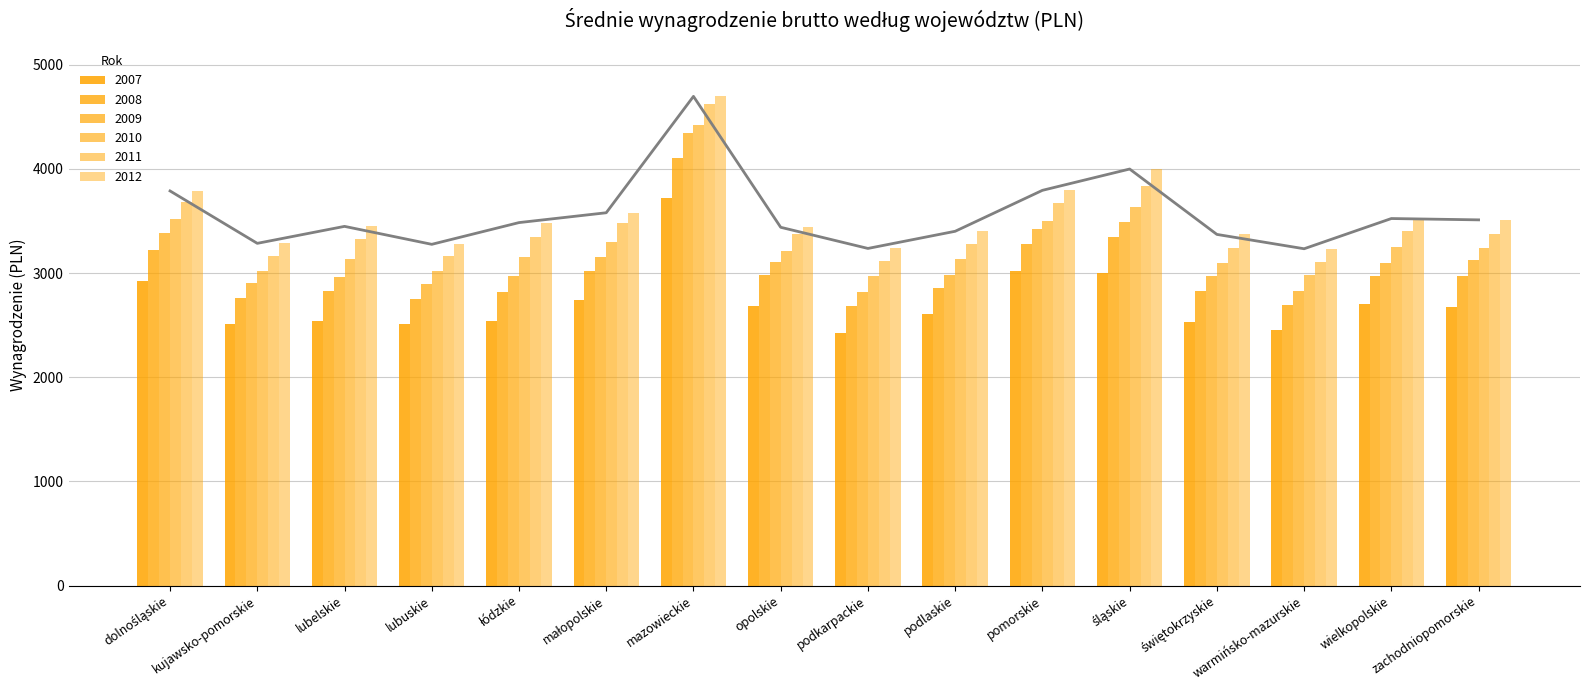

What position from the right is łódzkie?

12